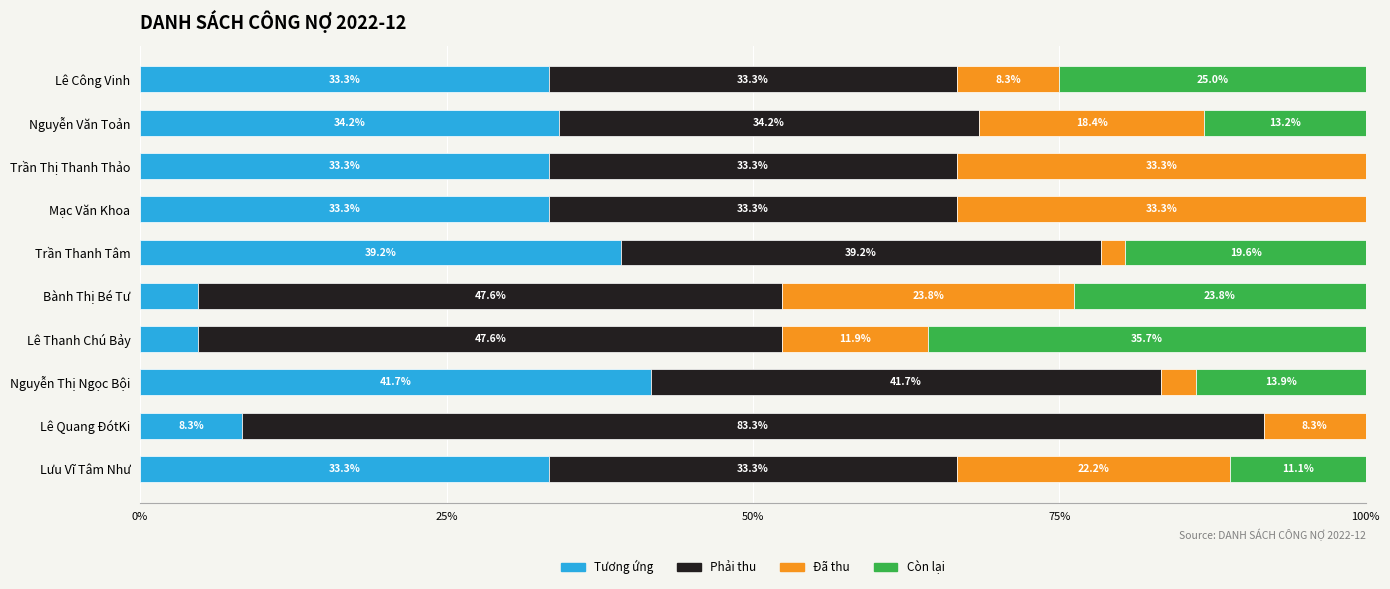

What is the maximum value for Tương ứng?

41.7